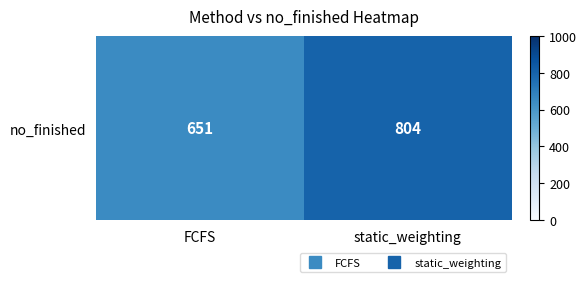

What is the average value?

728